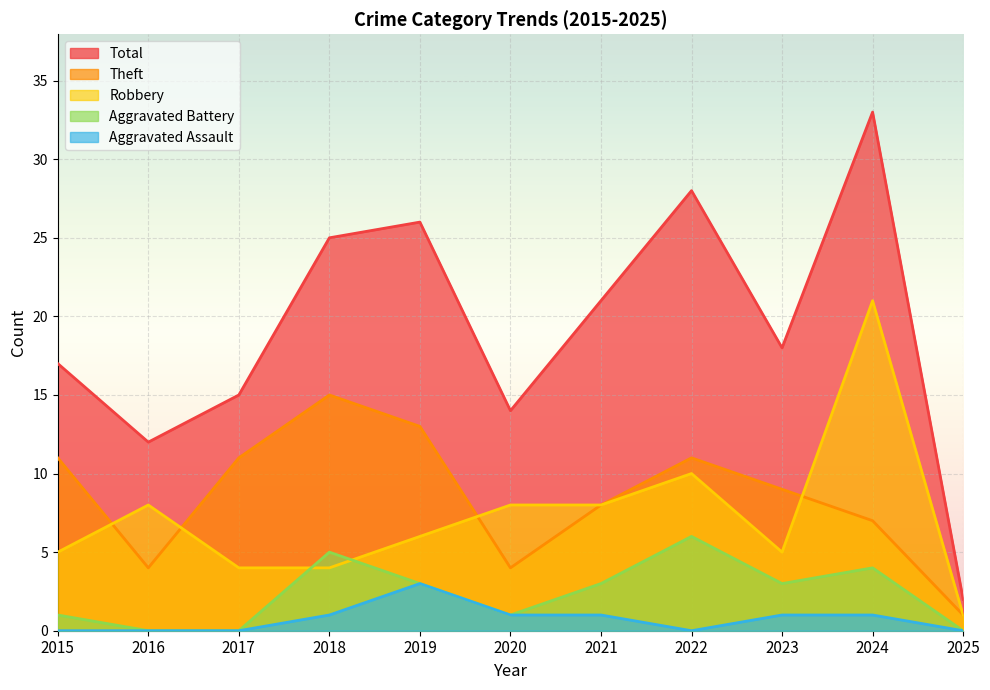

What is the lowest value of the Total series?

2